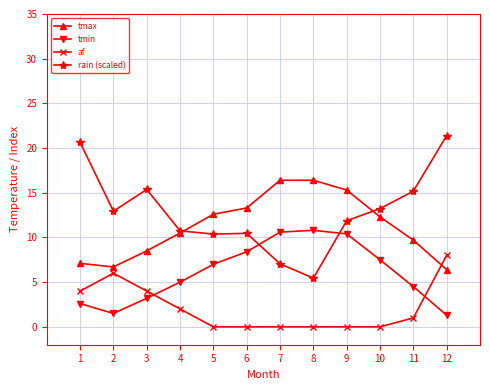

How many lines are shown in the chart?

4